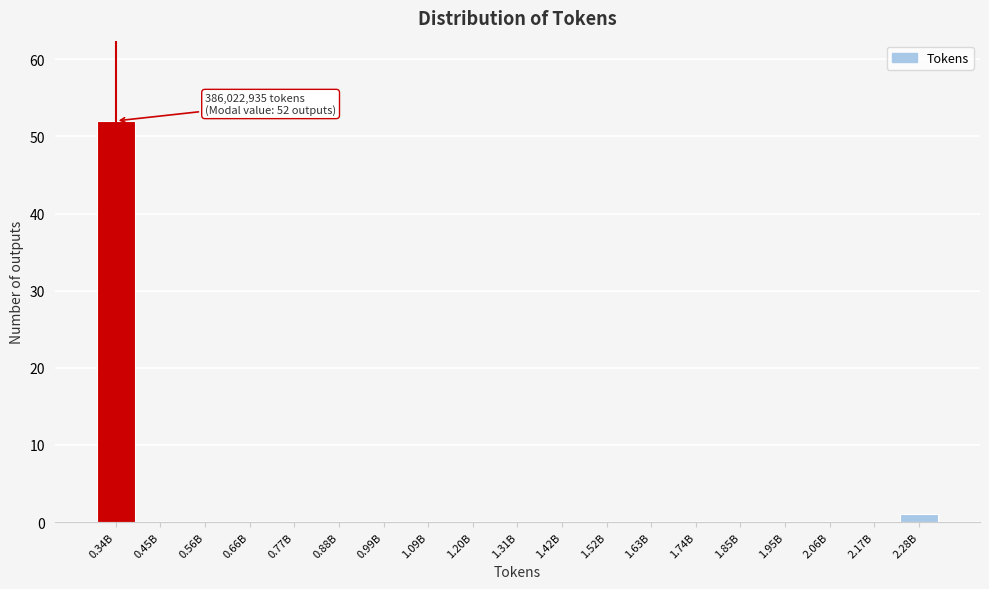

Reading left to right, list all the values displayed in this chart.

0.34B=52	0.45B=0	0.56B=0	0.66B=0	0.77B=0	0.88B=0	0.99B=0	1.09B=0	1.20B=0	1.31B=0	1.42B=0	1.52B=0	1.63B=0	1.74B=0	1.85B=0	1.95B=0	2.06B=0	2.17B=0	2.28B=1